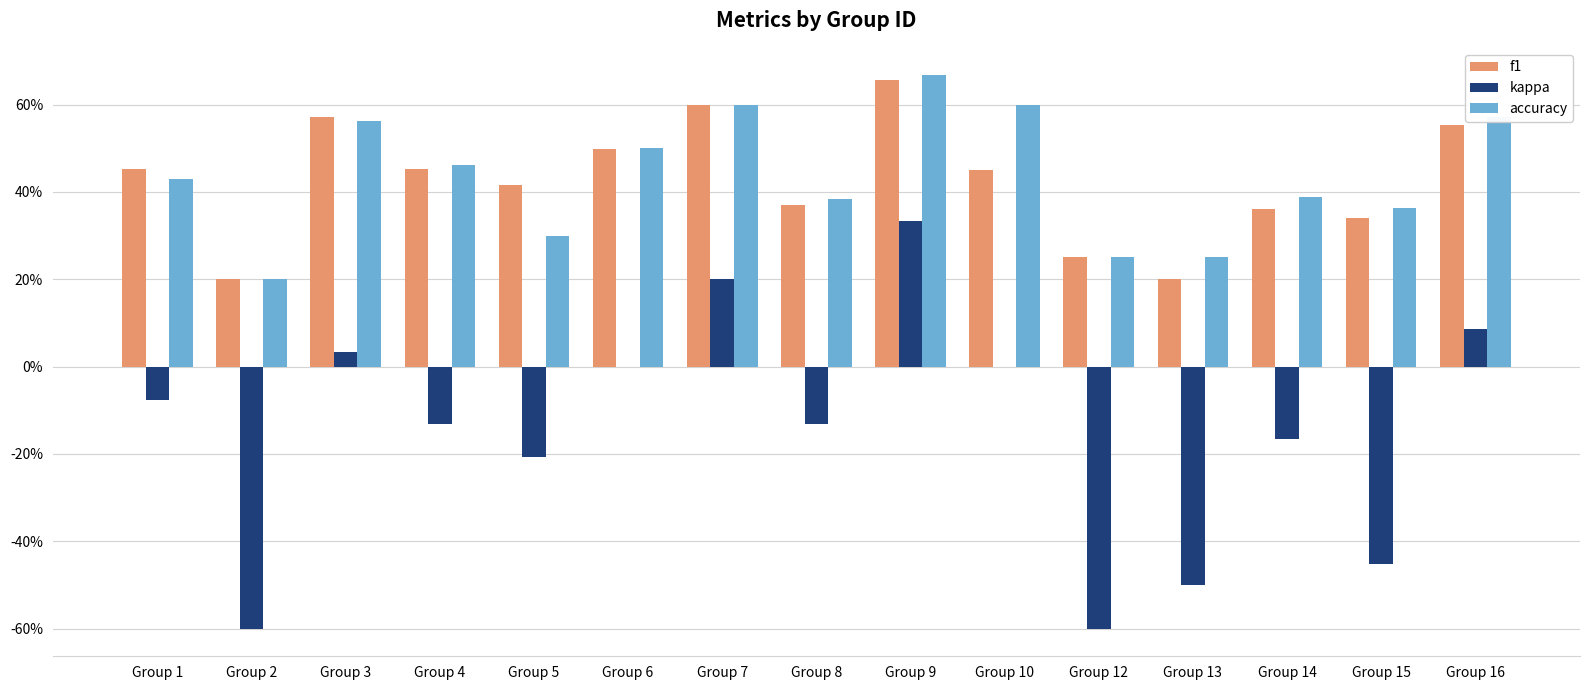

What are all the series names shown in the legend?

f1, kappa, accuracy